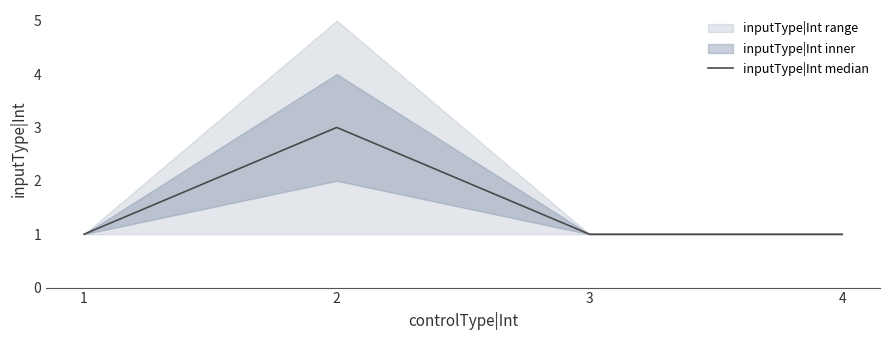

Rank the categories by value from lowest to highest.

1, 3, 4, 2